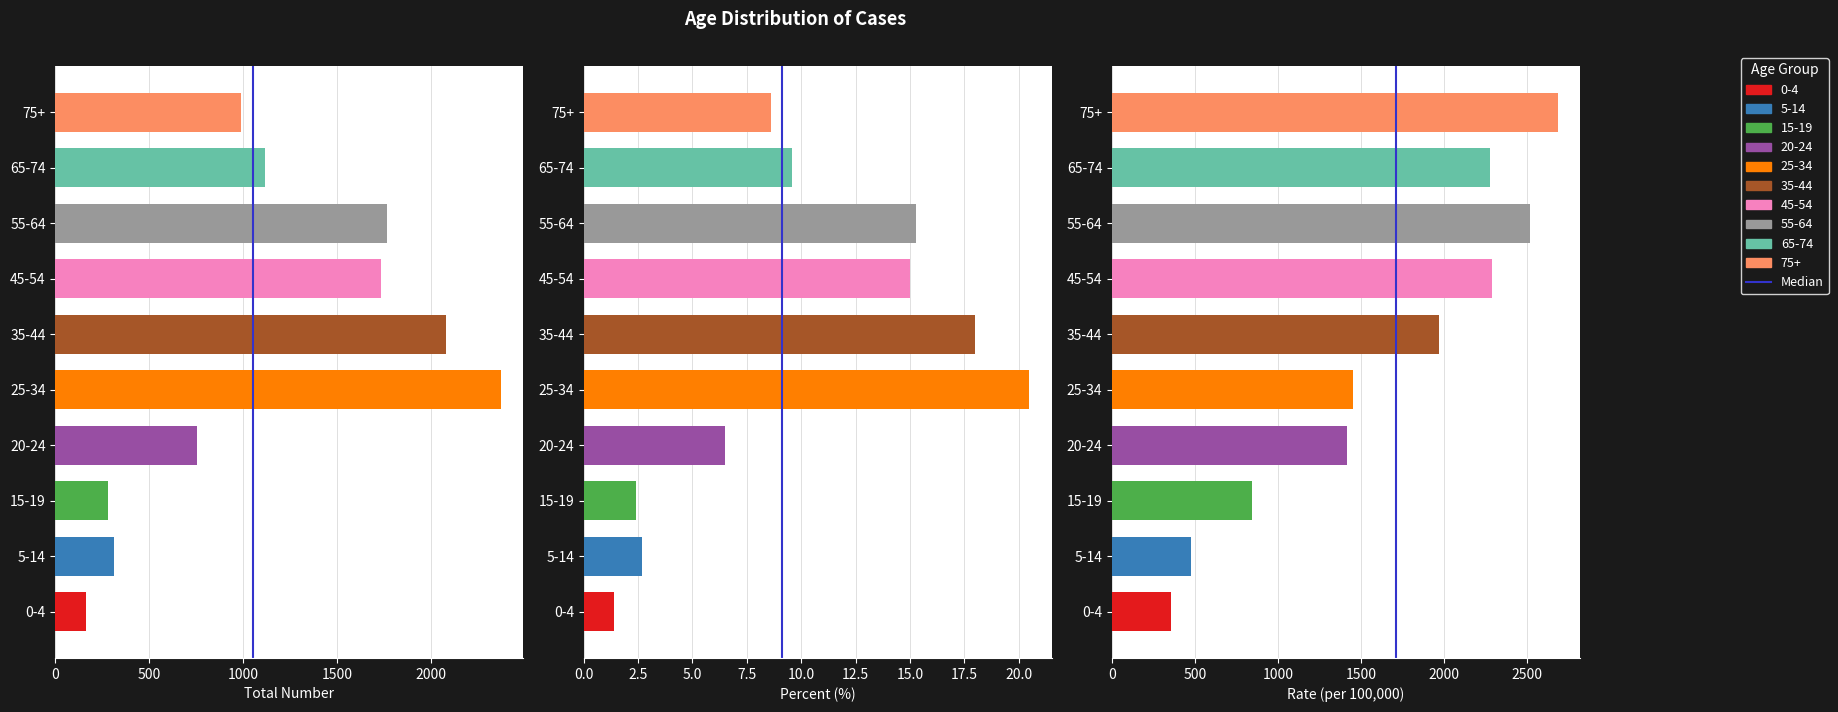

True or false: the data shows 0 at 0.

True